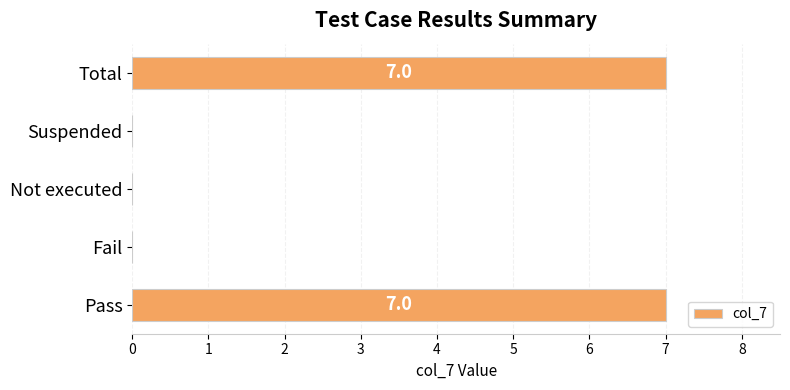

What is the approximate value at Pass?

7